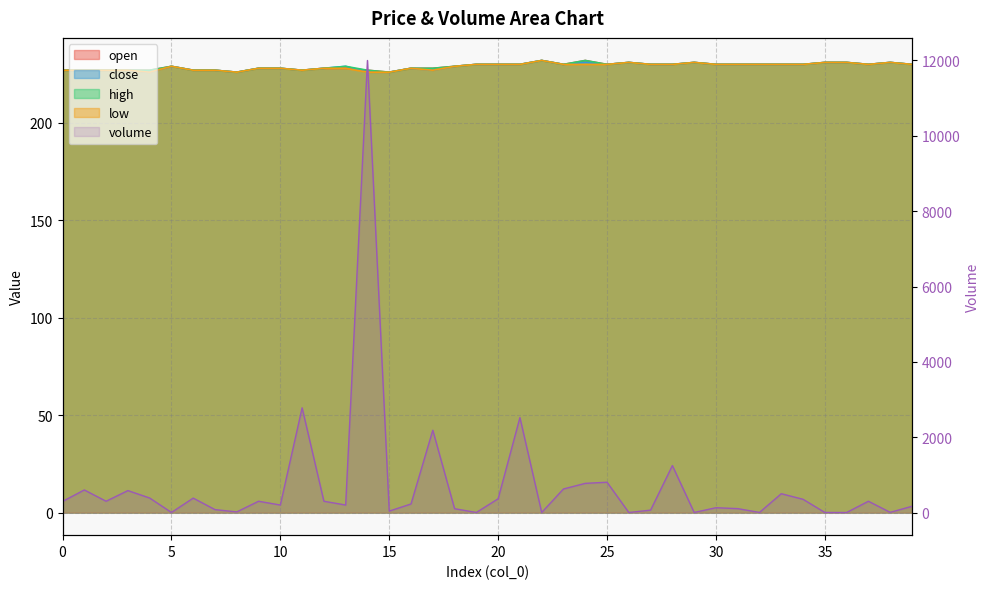

After their last crossing, which series has the higher values: high or volume?

high